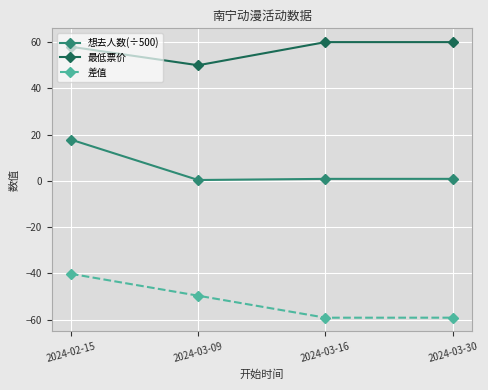

True or false: 差值 has more than 1 interior local peaks.

False